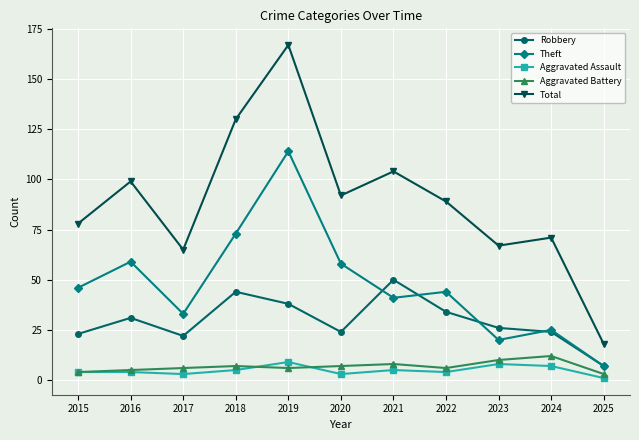

Which series has the largest total across all categories?

Total